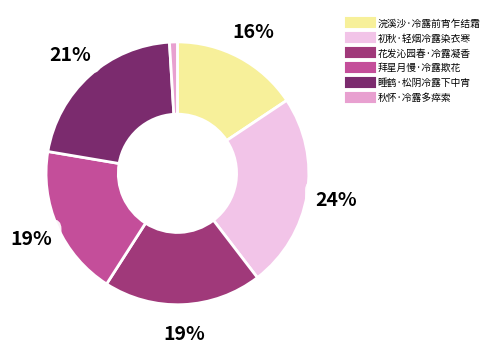

The 拜星月慢·冷露欺花 slice represents 19% of the pie. True or false?

True